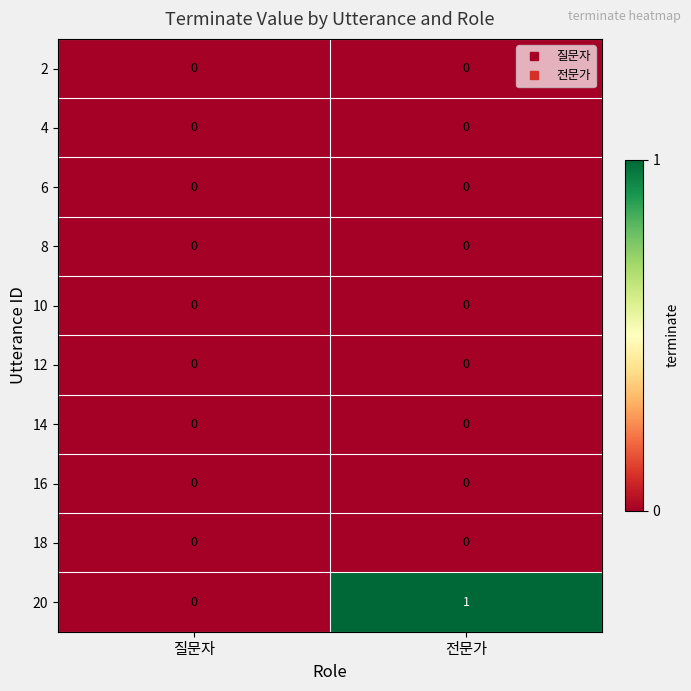

Which series has the largest range (max minus min)?

20